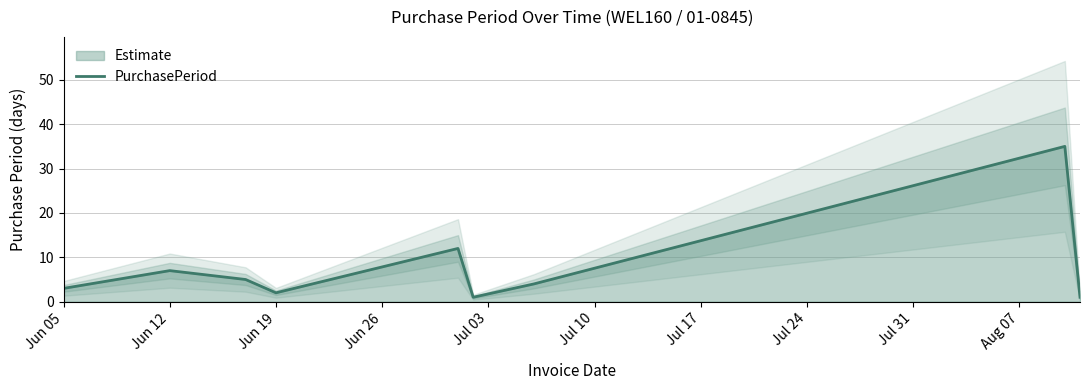

Does the chart display data point markers on the line(s)?

No